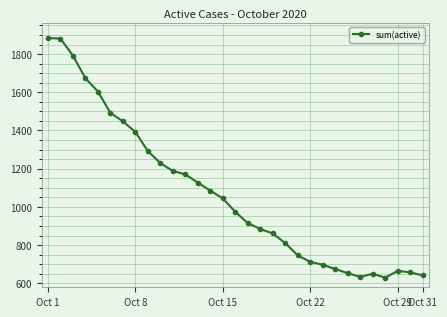

True or false: there are more than 0 points higher than both neighbors.

True